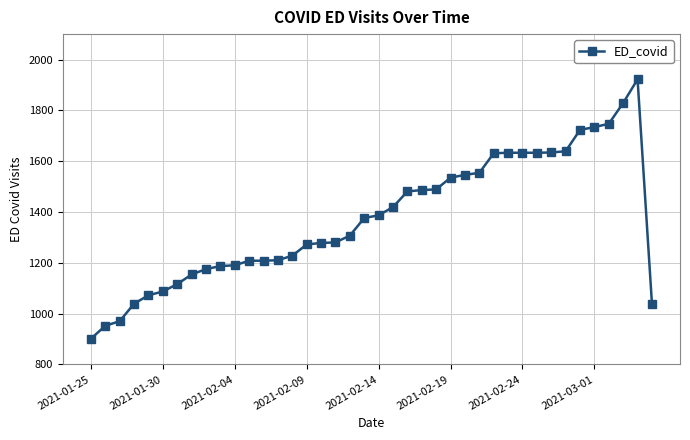

What is the value of the 39th point from the left?

1922